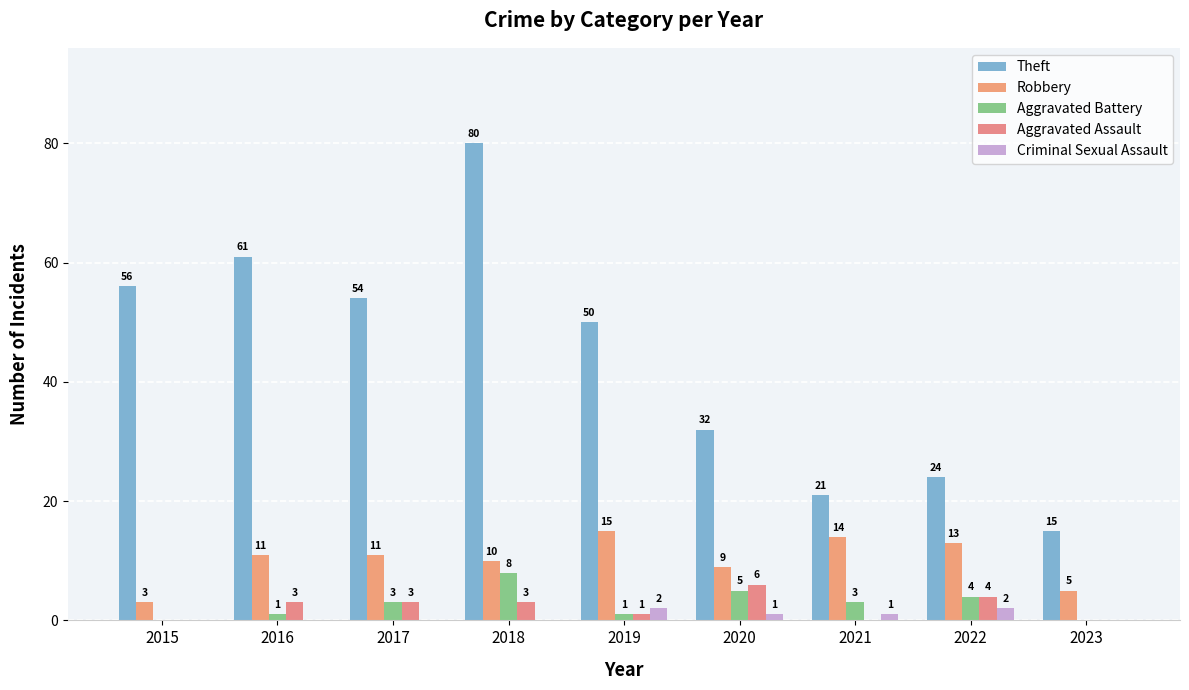

What is the difference between the Theft values at 2015 and 2022?

32